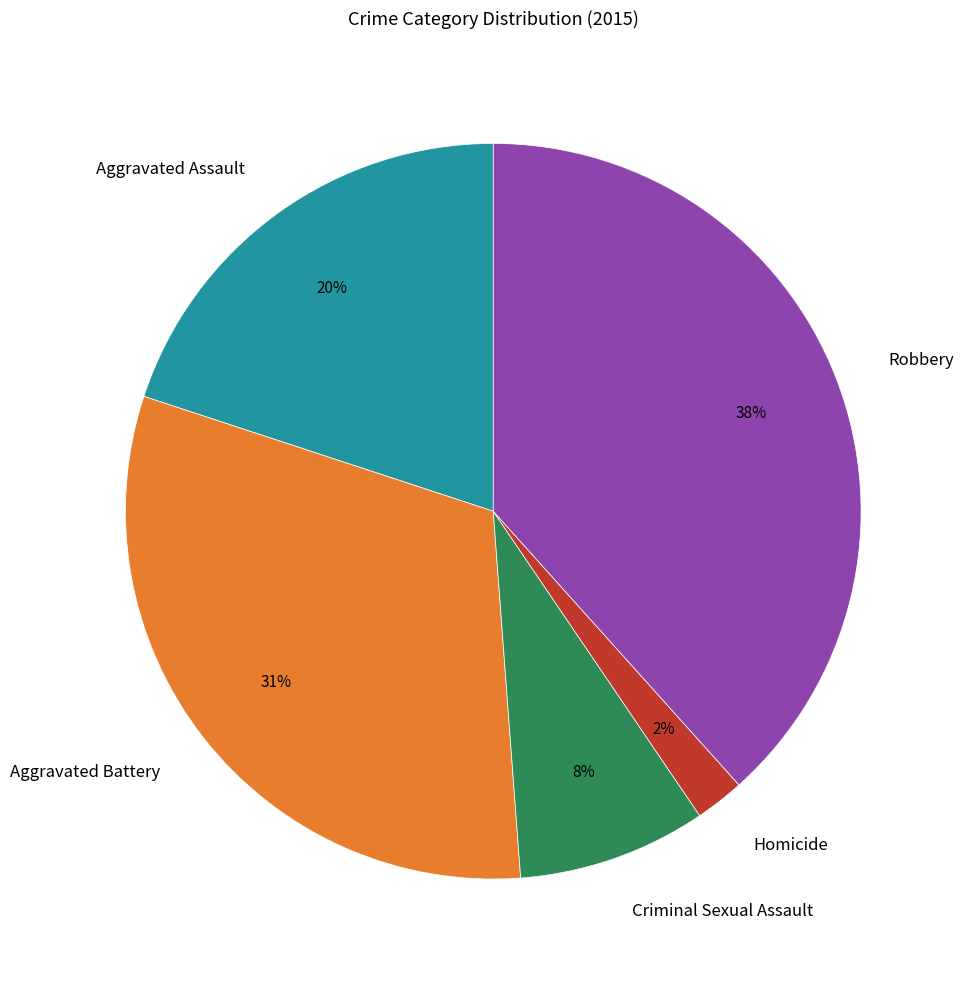

Which slice is the largest?

Robbery